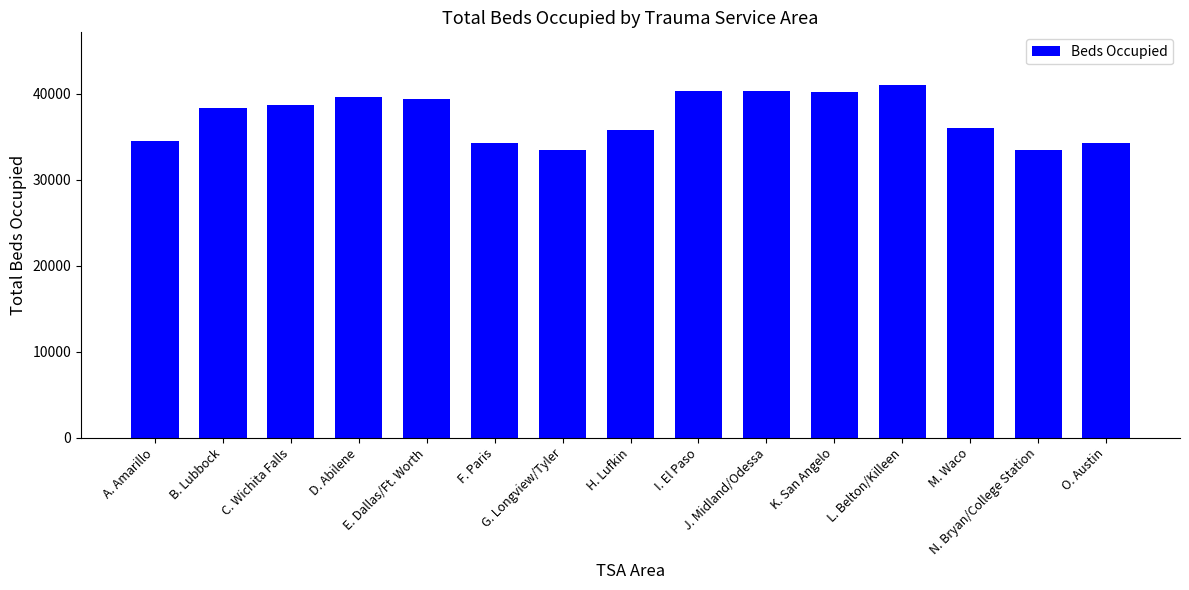

What is the ratio of the value at F. Paris to the value at E. Dallas/Ft. Worth?

0.9